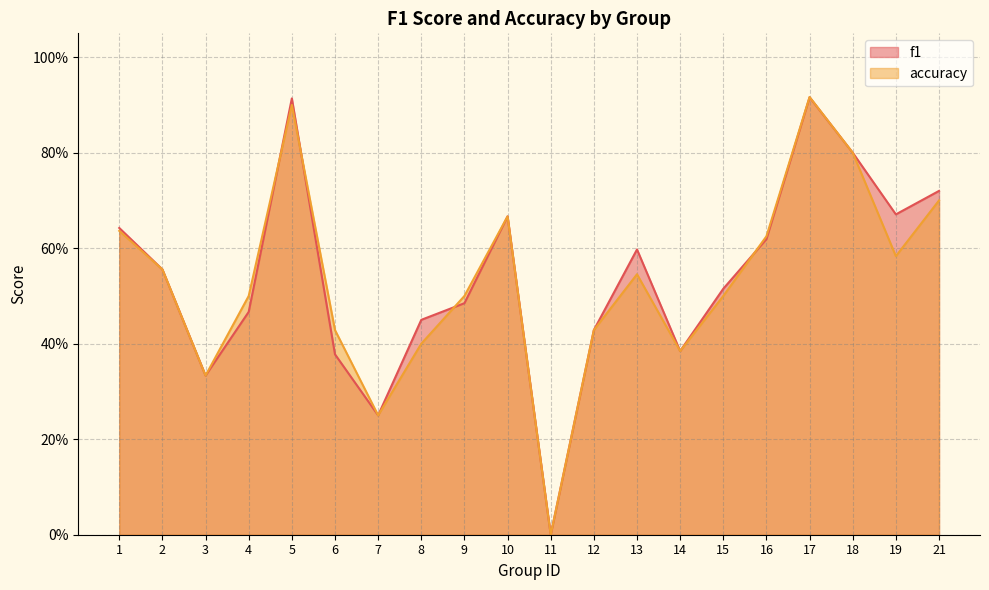

The f1 series shows 1.2 at 21. True or false?

False